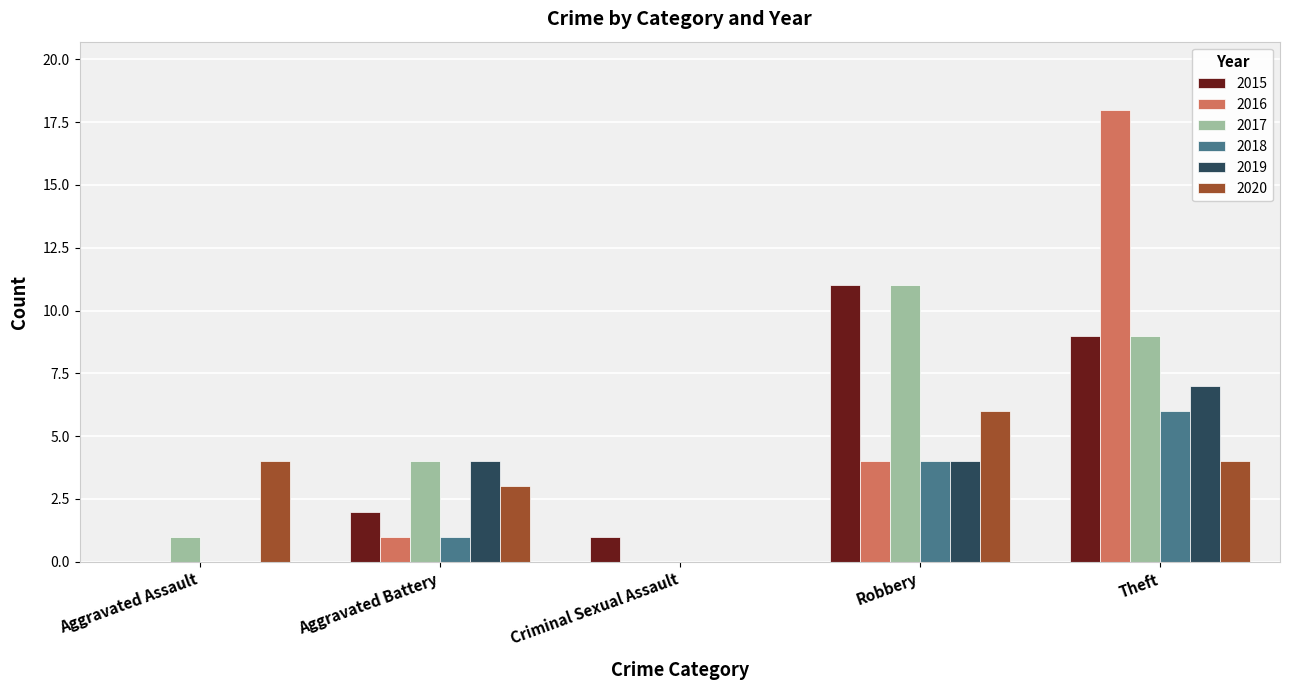

Is the value of 2019 at Criminal Sexual Assault greater than the value of 2018 at Theft?

No